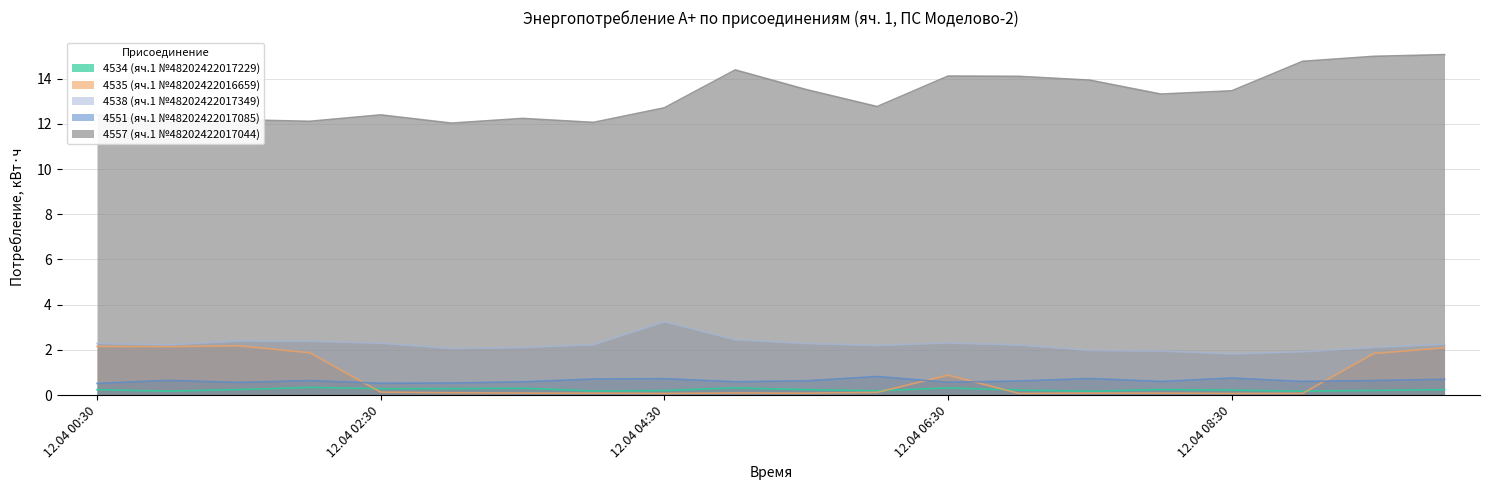

Rank the categories by 4538 (яч.1 №48202422017349) value from lowest to highest.

12.04 08:30, 12.04 09:00, 12.04 08:00, 12.04 07:30, 12.04 03:00, 12.04 03:30, 12.04 09:30, 12.04 06:00, 12.04 07:00, 12.04 01:00, 12.04 04:00, 12.04 10:00, 12.04 00:30, 12.04 05:30, 12.04 02:30, 12.04 06:30, 12.04 02:00, 12.04 01:30, 12.04 05:00, 12.04 04:30